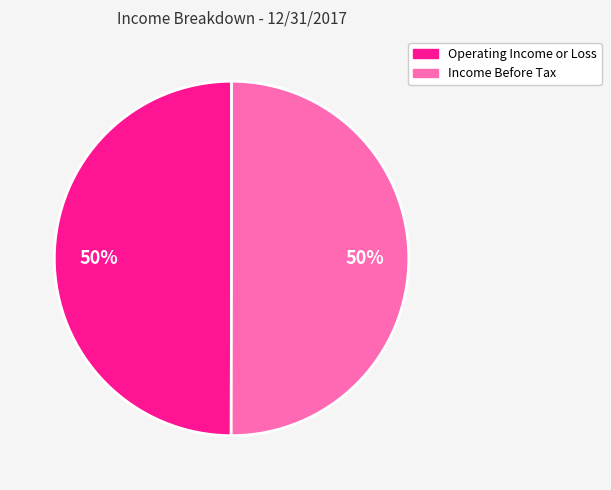

True or false: Income Before Tax accounts for 50% of the total.

True